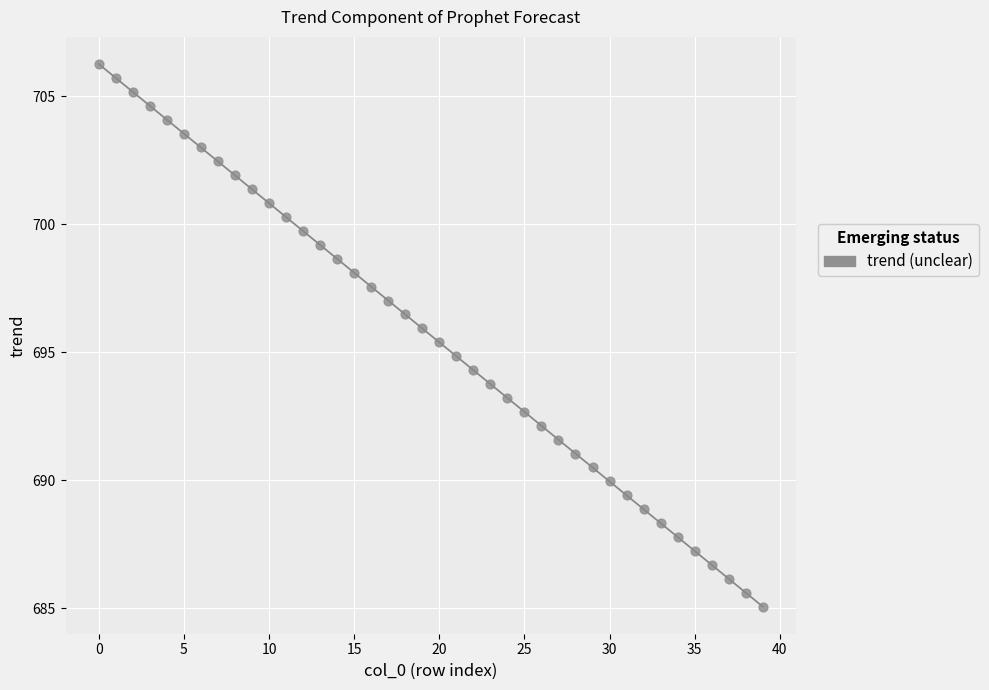

What is the range of Y values (max minus min)?

21.2